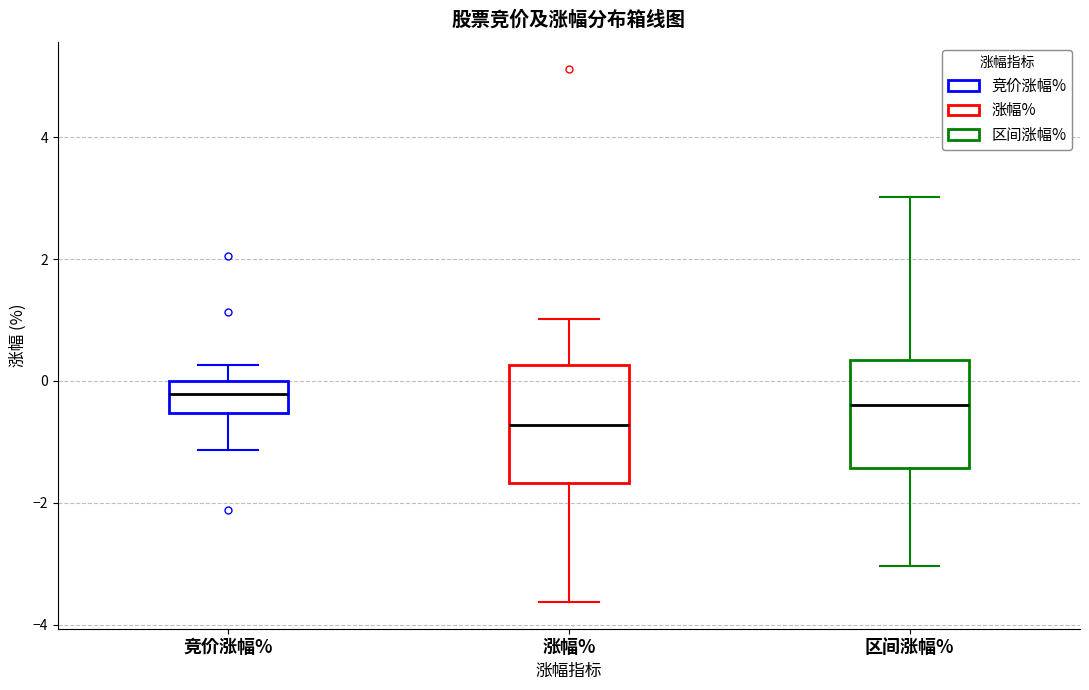

Reading left to right, read every box against the y-axis: the position of its median line, the range the box covers, and the ends of its whiskers. The values are not printed on the chart, so give them approximately, as read against the axis.

竞价涨幅%: median -0.2, box -0.6 to 0.0, whiskers -1.2 to 0.2
涨幅%: median -0.8, box -1.6 to 0.2, whiskers -3.6 to 1.0
区间涨幅%: median -0.4, box -1.4 to 0.4, whiskers -3.0 to 3.0